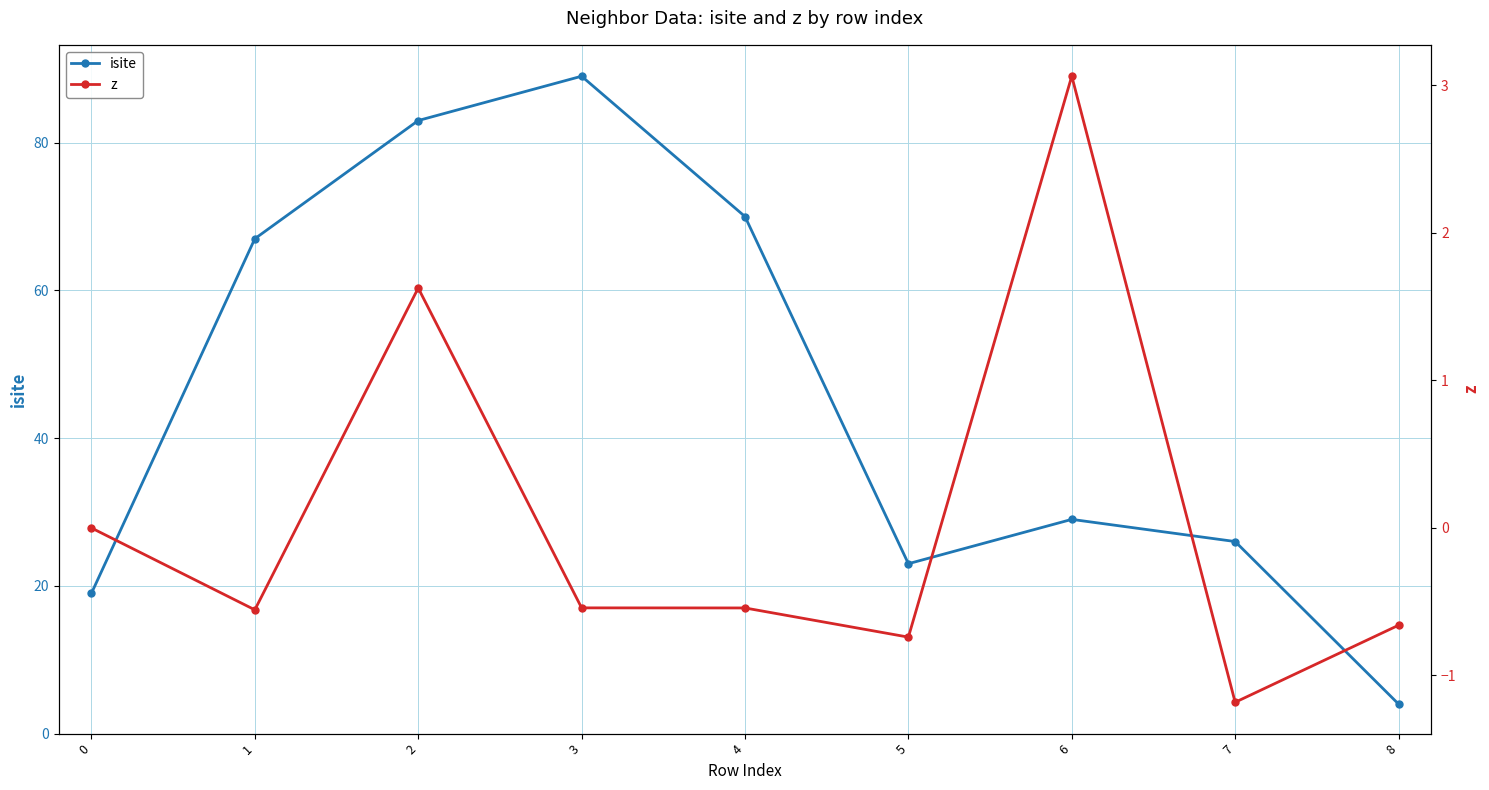

How many data points in isite are above 29?

4